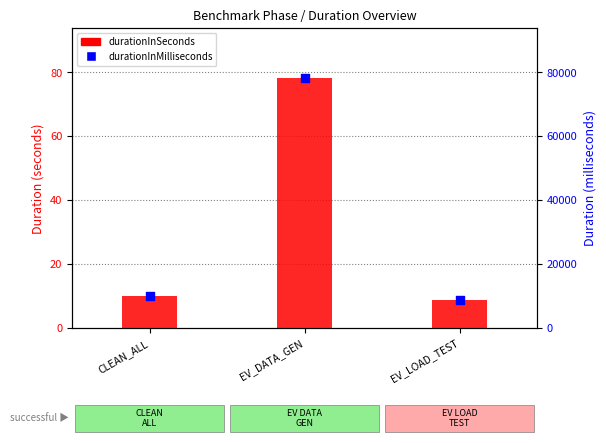

At how many categories does at least one series exceed 67871?

1